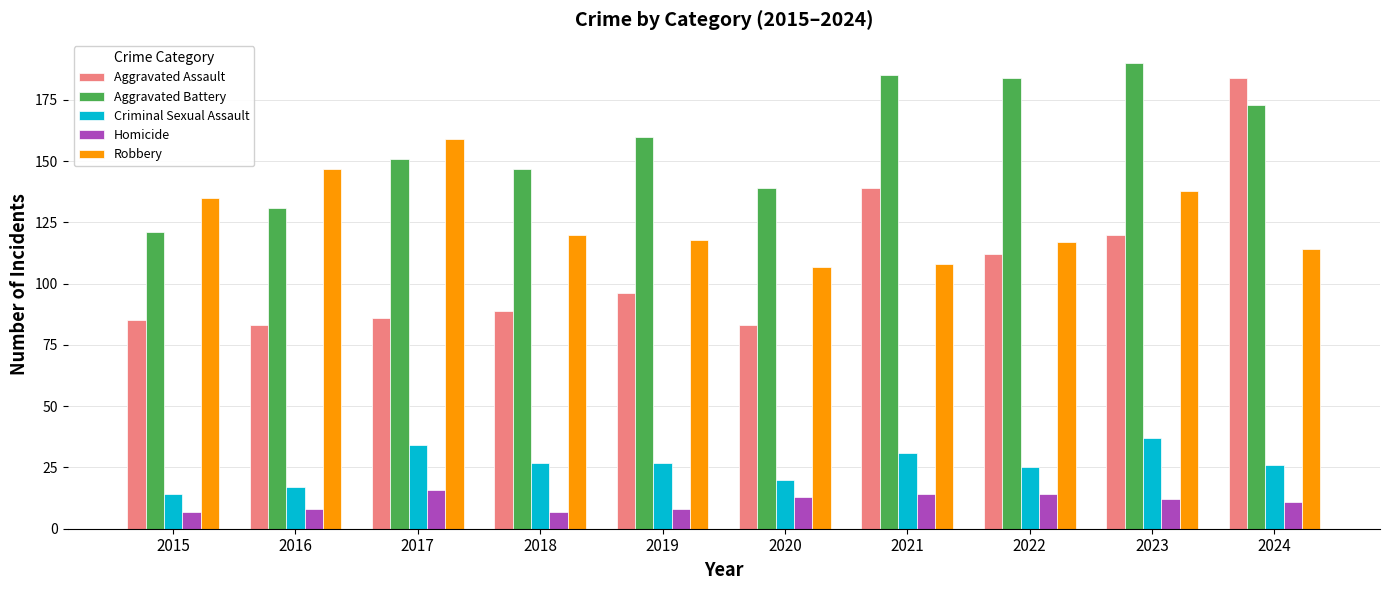

Rank the series by their maximum value, from lowest to highest.

Homicide, Criminal Sexual Assault, Robbery, Aggravated Assault, Aggravated Battery